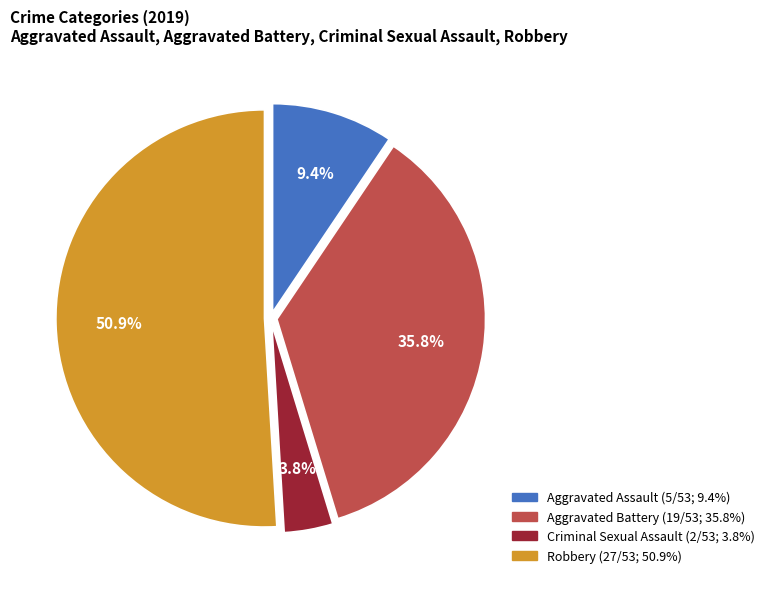

Approximately how many times larger is the value at Aggravated Assault compared to Aggravated Battery?

0.3